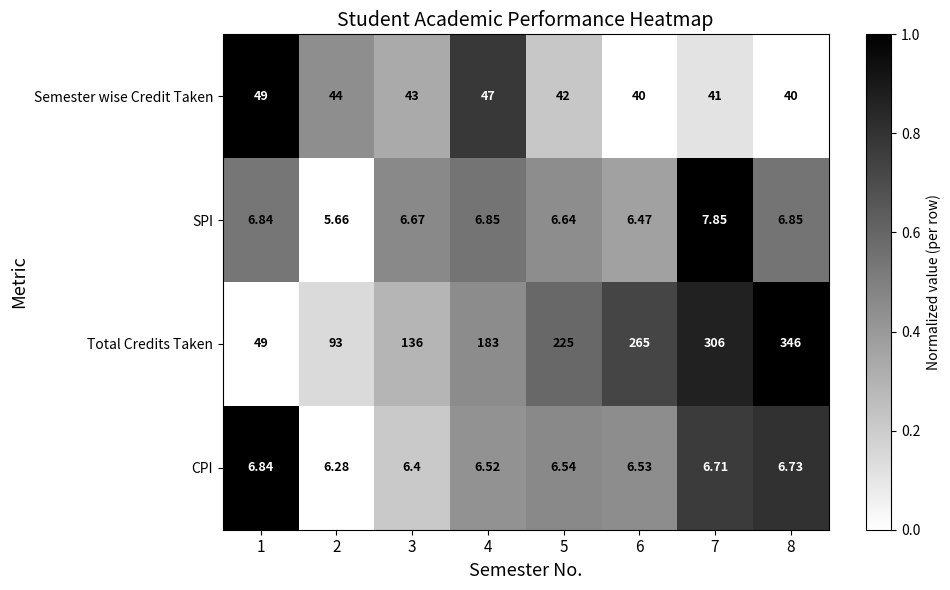

How many categories are shown in the chart?

8